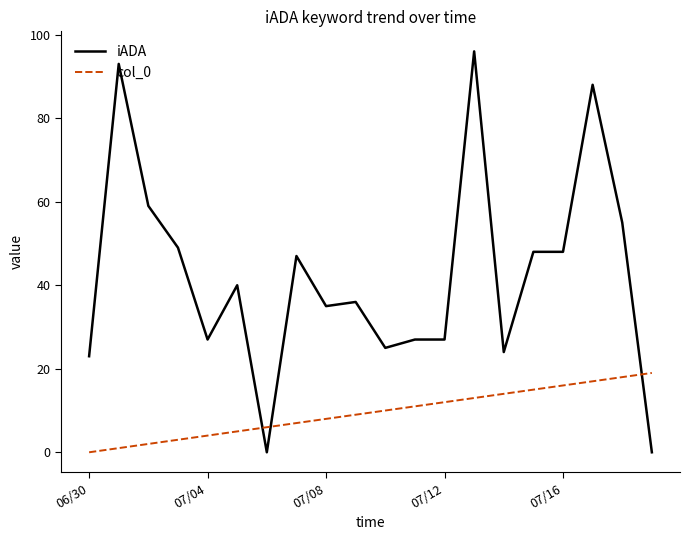

Is this an area chart (filled region under the line)?

No